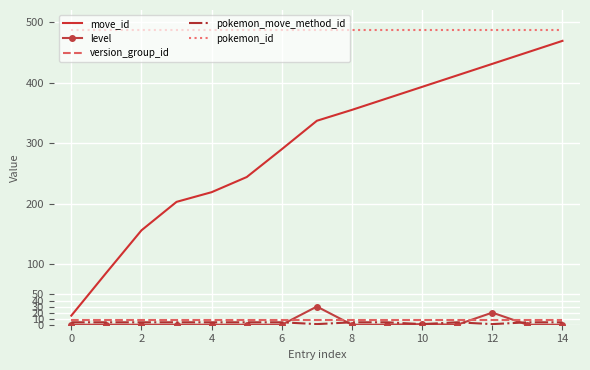

True or false: level and pokemon_id intersect in this chart.

False